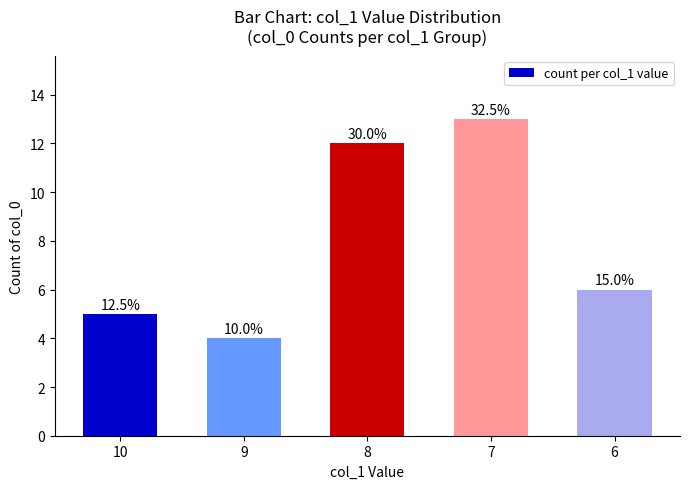

What is the difference between the values at 6 and 9?

2